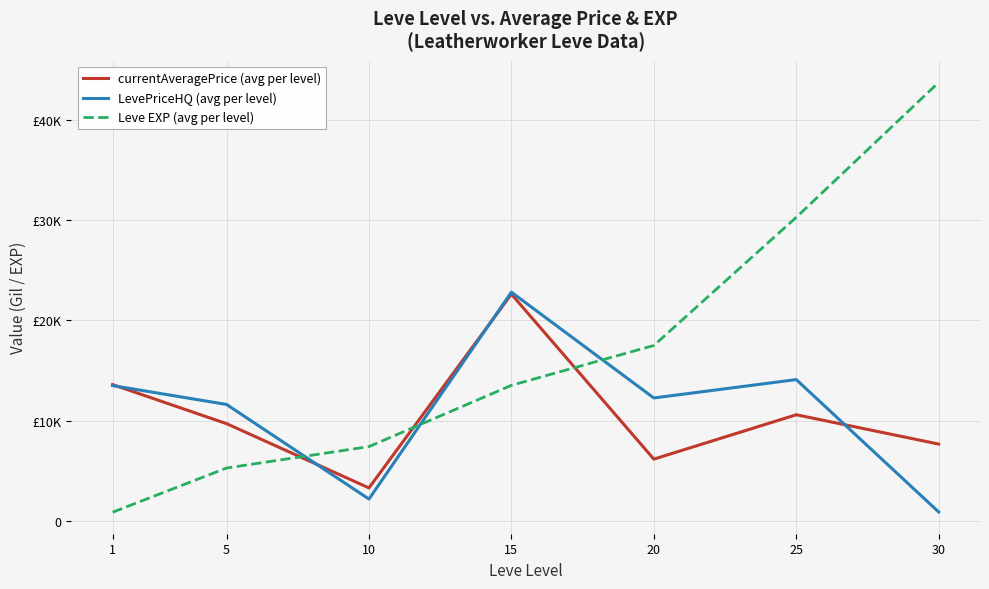

Does the chart have visible grid lines?

Yes